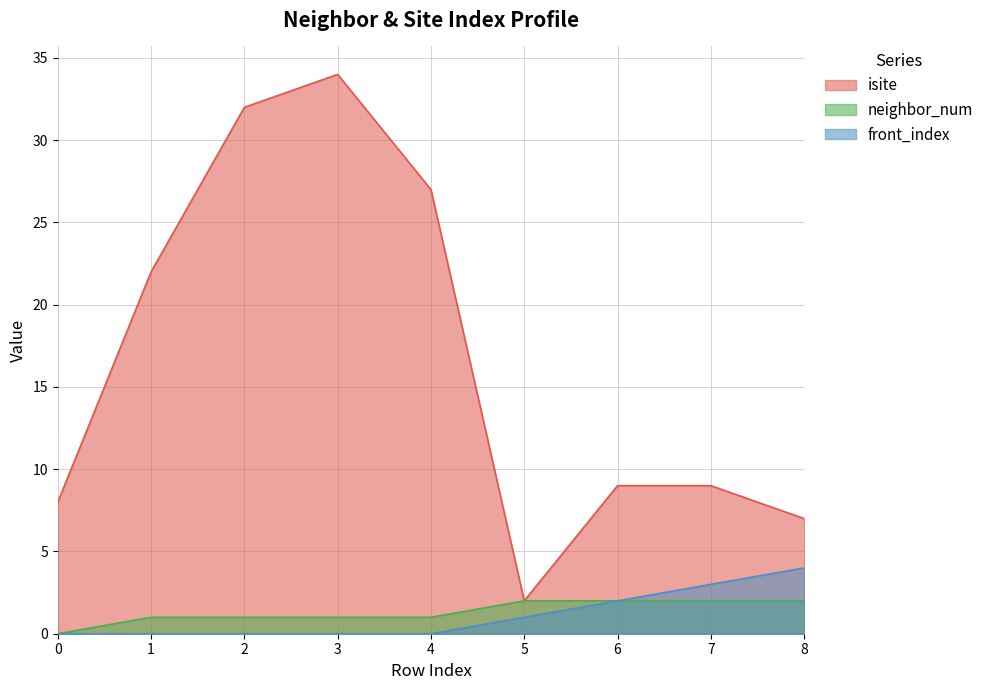

Reading right to left, what are all the values shown in this chart?

isite: 8=7	7=9	6=9	5=2	4=27	3=34	2=32	1=22	0=8
neighbor_num: 8=2	7=2	6=2	5=2	4=1	3=1	2=1	1=1	0=0
front_index: 8=4	7=3	6=2	5=1	4=0	3=0	2=0	1=0	0=0